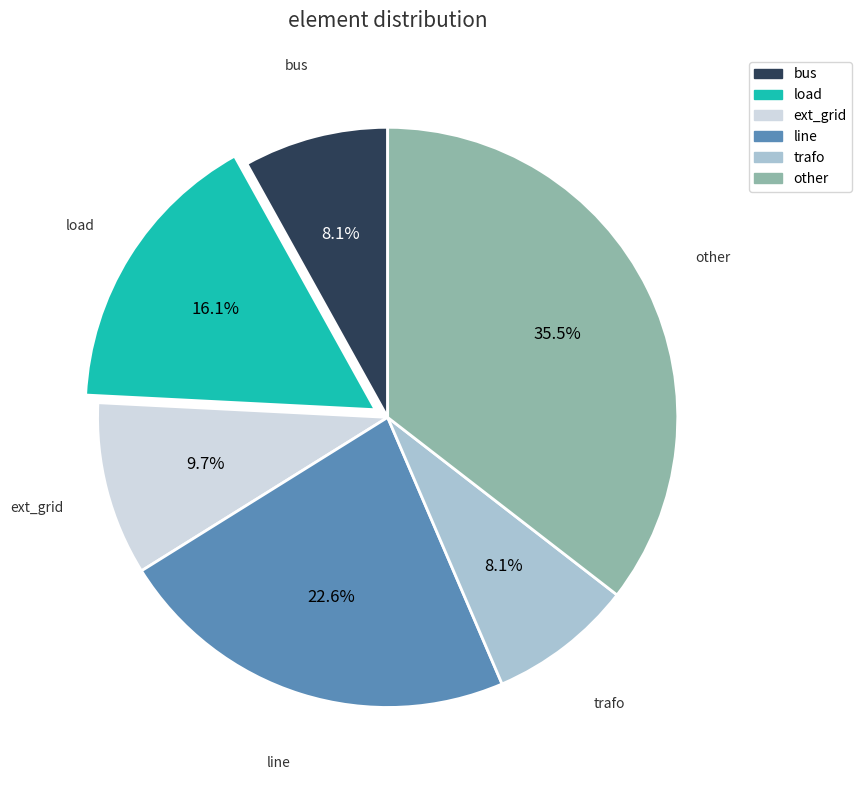

Do bus and trafo together represent more than half of the pie?

No